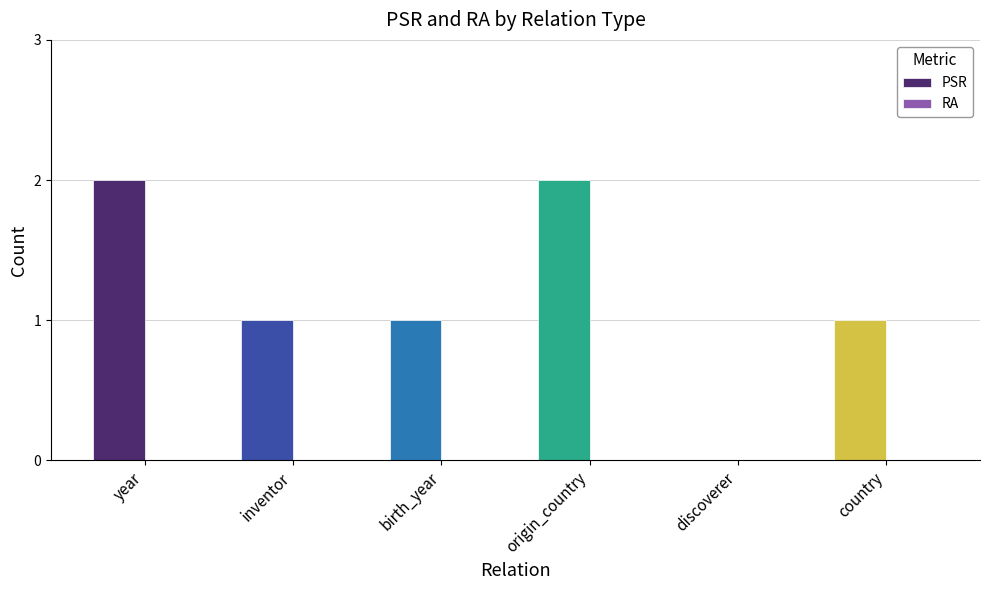

What is the sum of the values at birth_year and year?

3